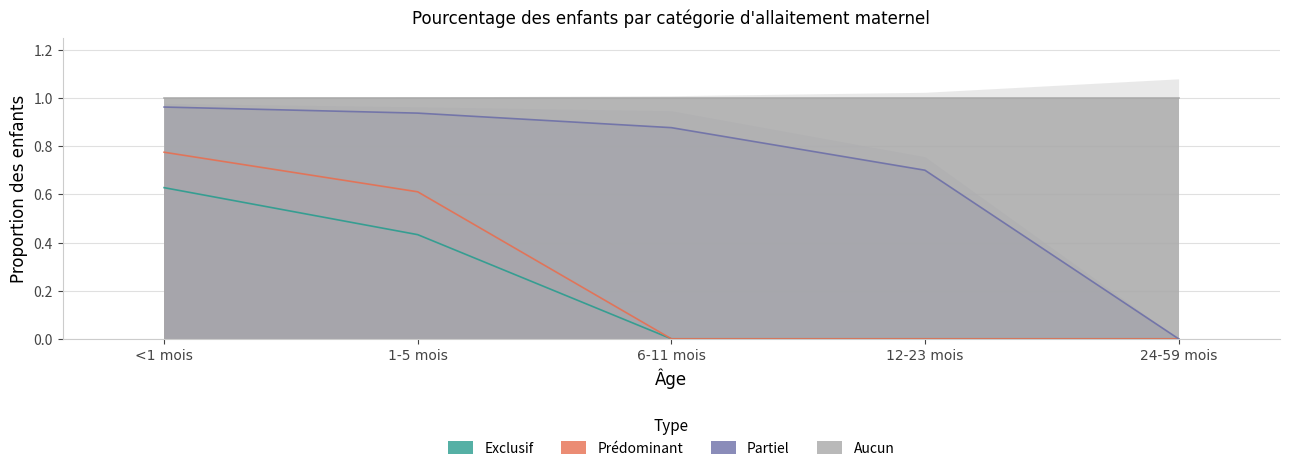

Rank the categories by Exclusif value from lowest to highest.

6-11 mois, 12-23 mois, 24-59 mois, 1-5 mois, <1 mois